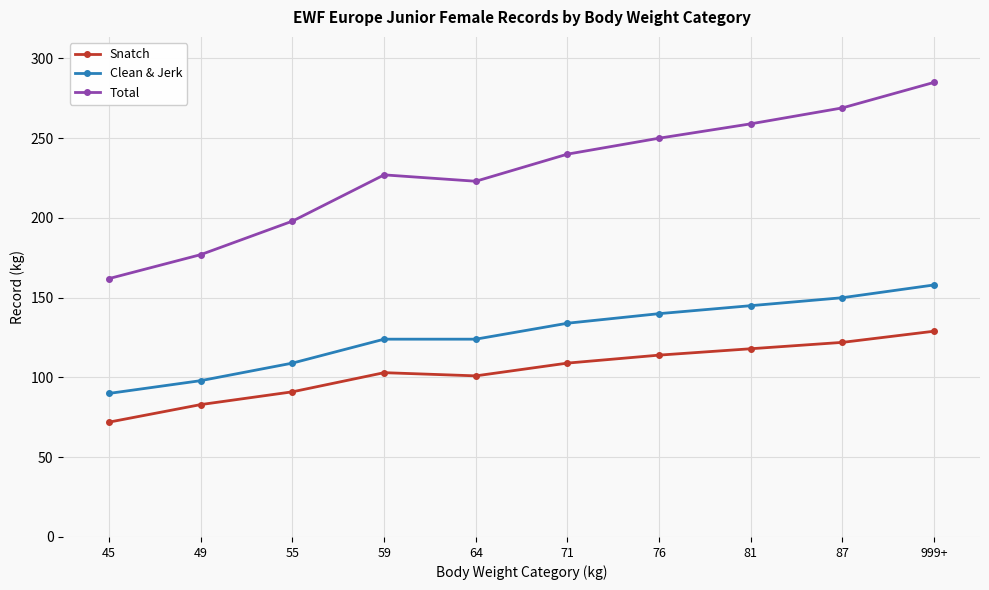

How many lines are shown in the chart?

3